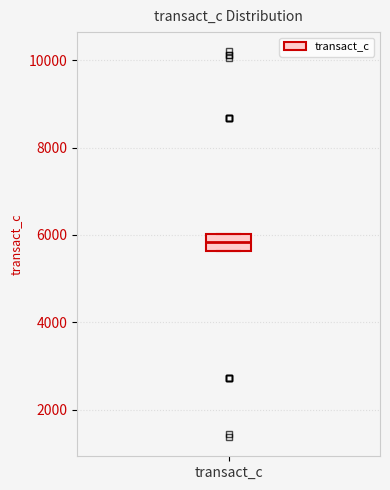

Transcribe this box plot: give where the median line is, the range the box spans, and where the two whiskers end, as read against the y-axis. The values are not printed on the chart, so give them approximately, as read against the axis.

median 5800, box 5600 to 6000, whiskers 5600 to 6000